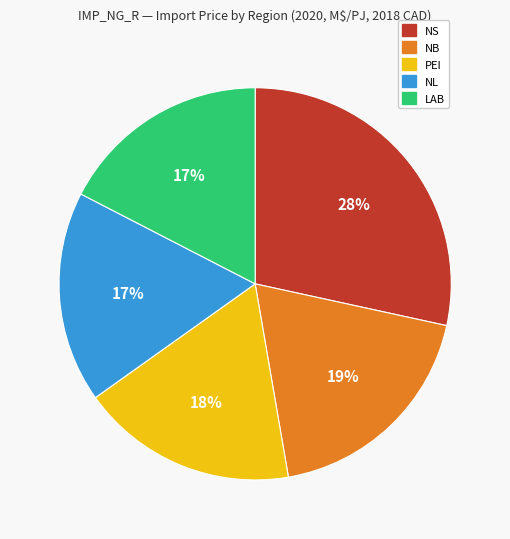

Which slice is the largest?

NS